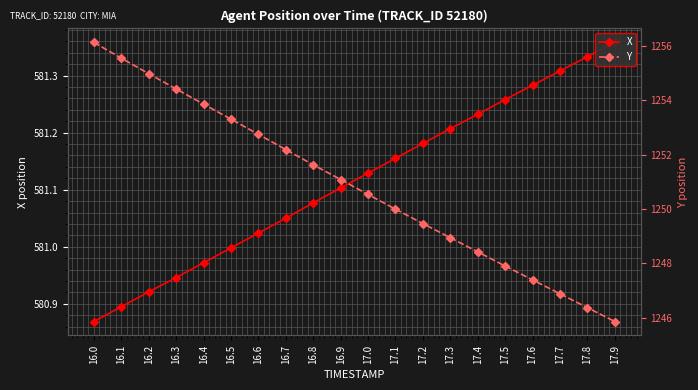

What is the total value across all series at 17.1?

1831.1